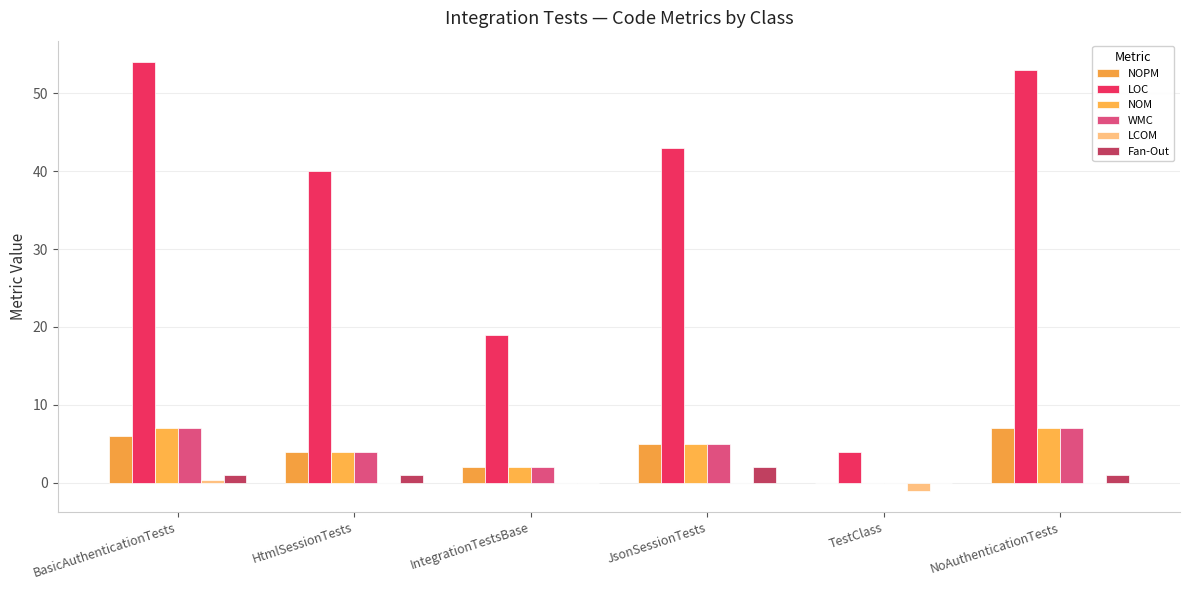

Is the value of NOM at HtmlSessionTests greater than the value of LOC at NoAuthenticationTests?

No